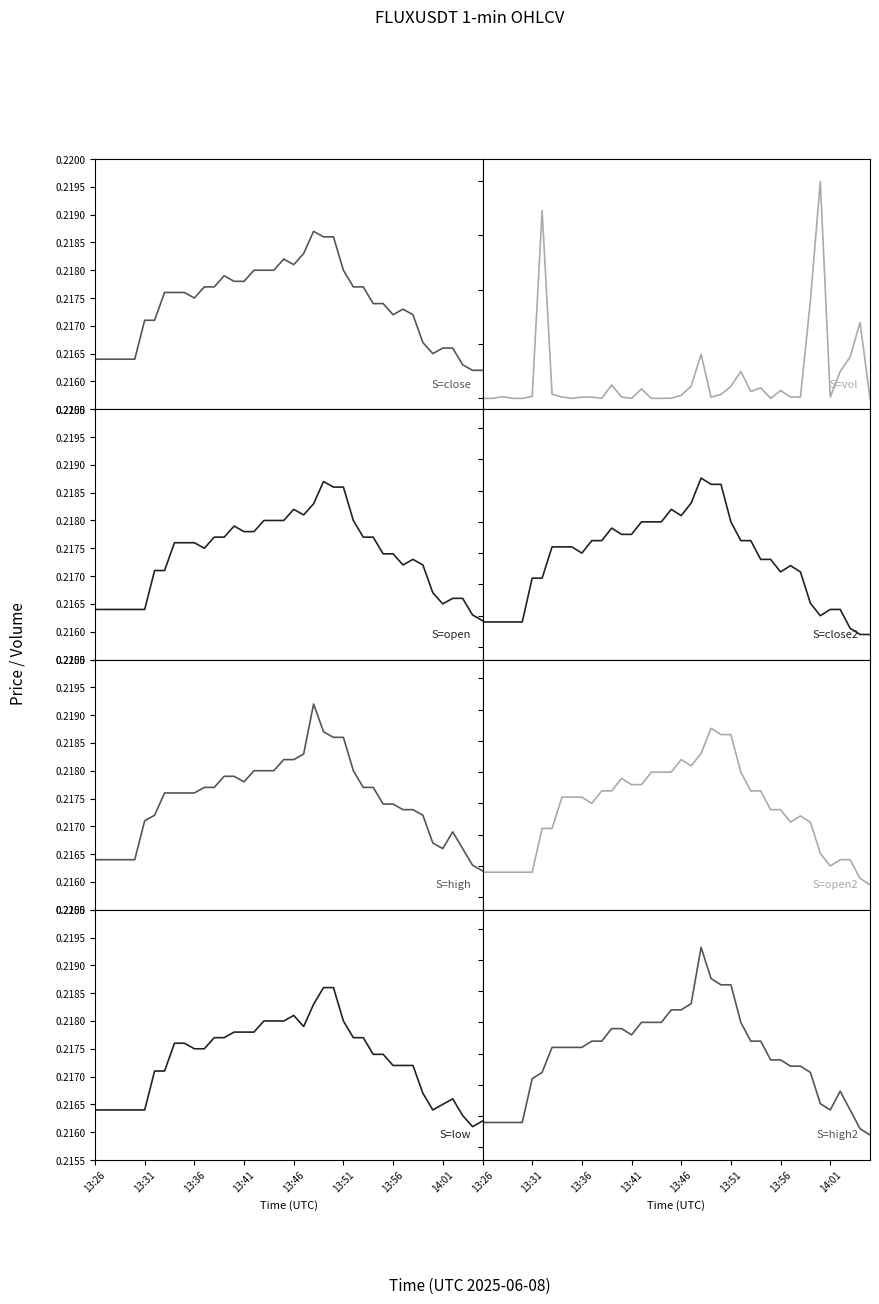

Which series has the largest range (max minus min)?

volume